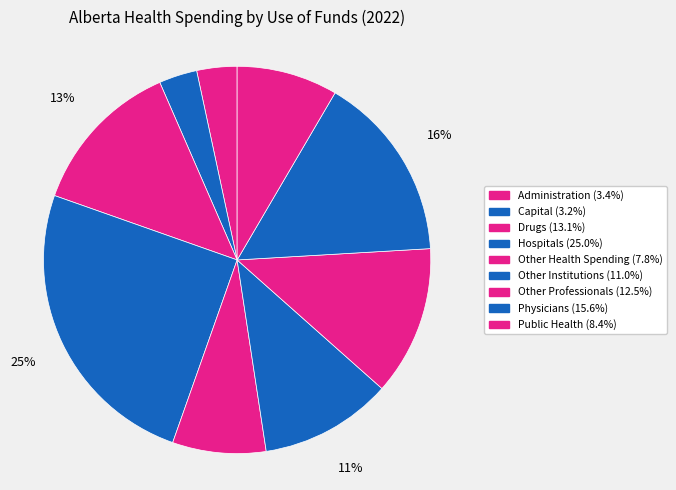

What percentage is the Other Health Spending slice, to the nearest percent?

8%